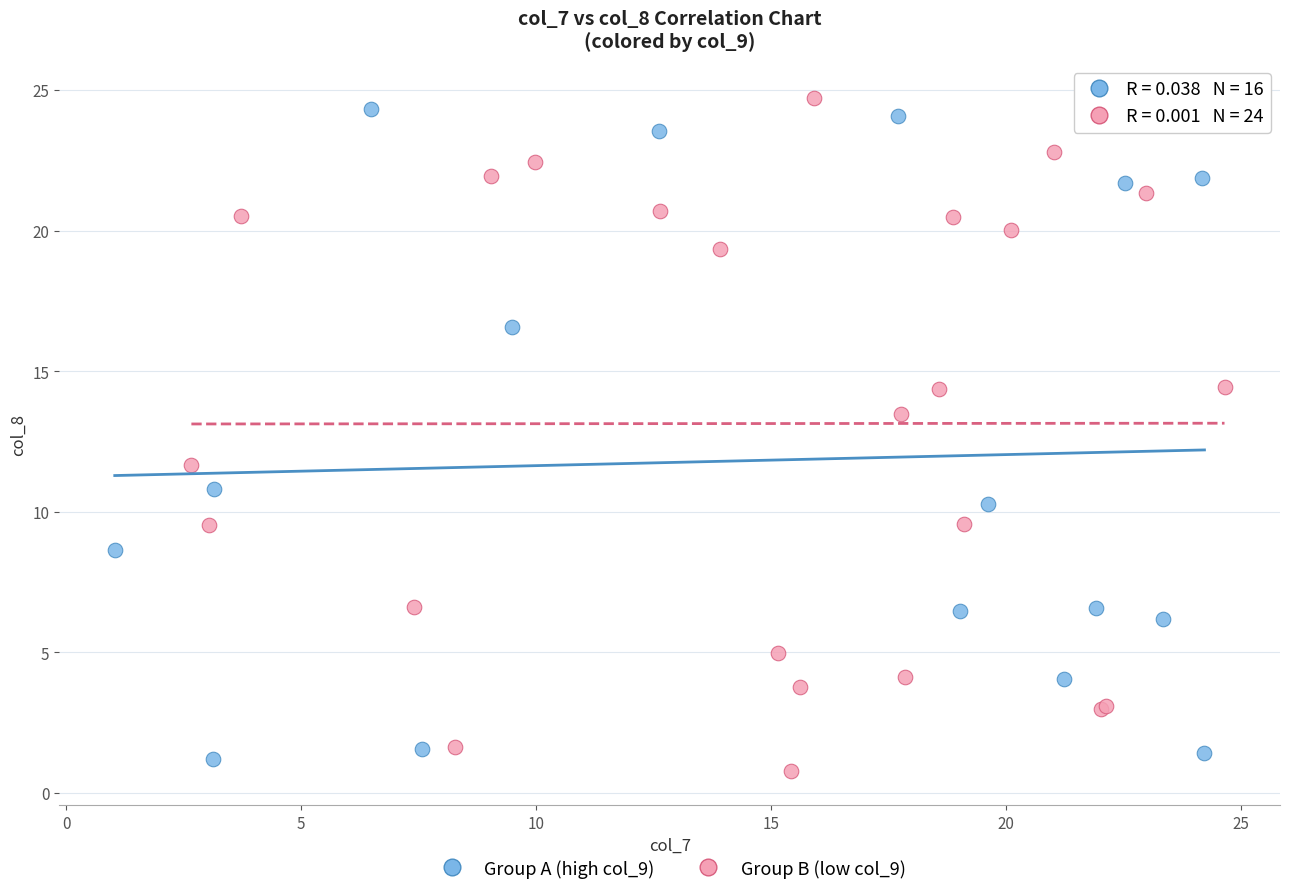

What are all the series names shown in the legend?

Group A (high col_9), Group B (low col_9)